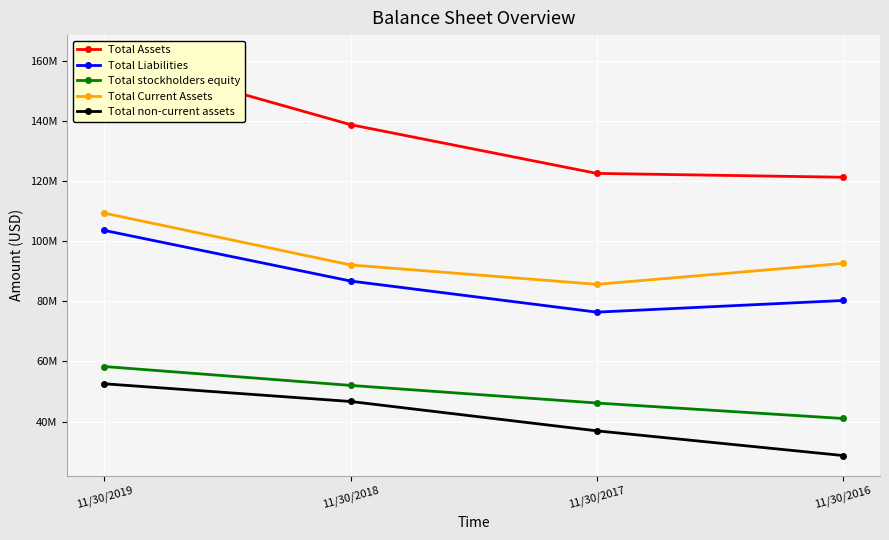

What is the approximate value of Total non-current assets at 11/30/2016?

28683790